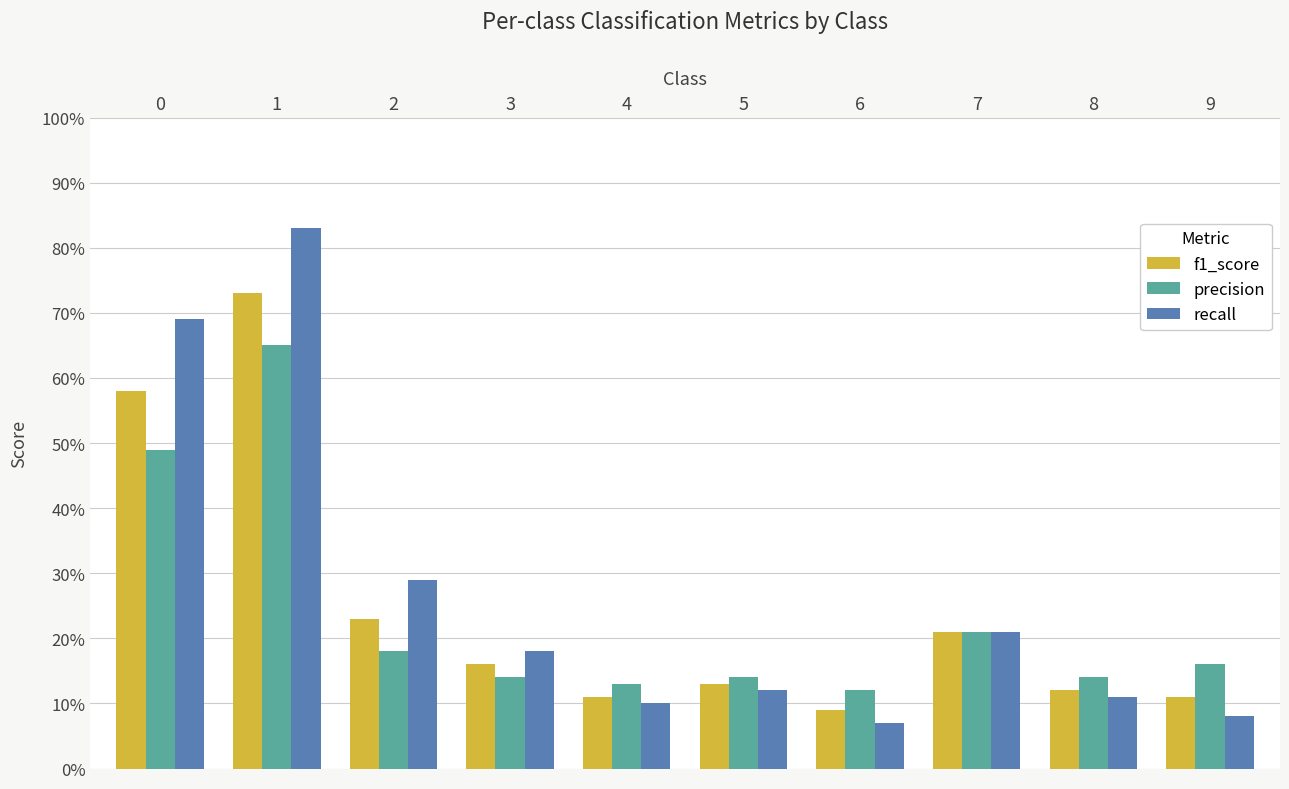

What is the smallest value displayed?

0.1